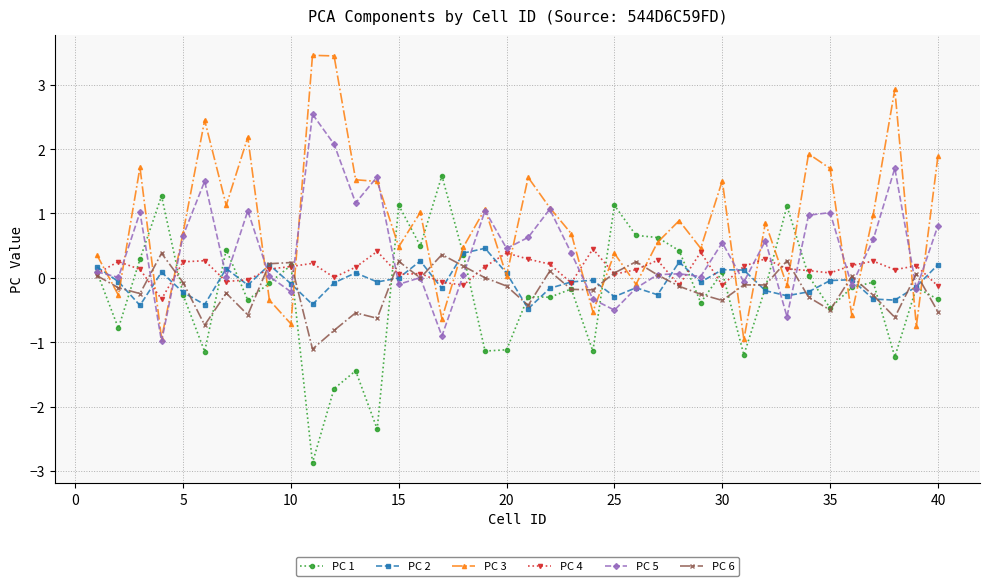

What is the difference between the maximum and second lowest values in the PC 5 series?

3.4